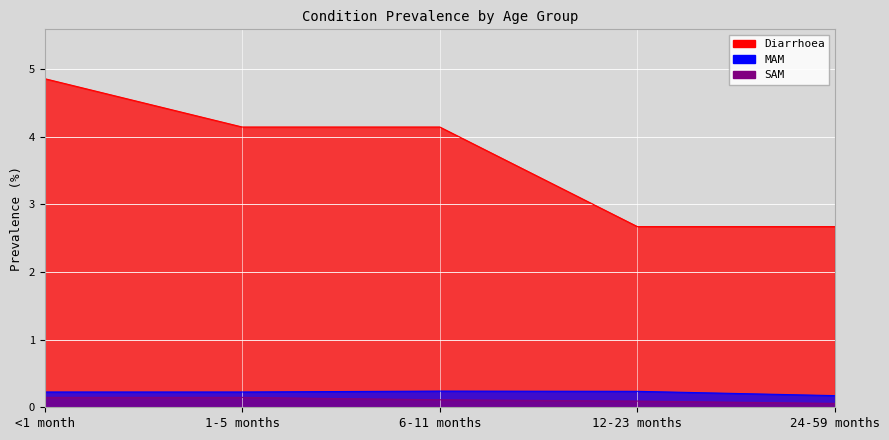

Reading left to right, extract all data points from this chart.

Diarrhoea: 4.9	4.1	4.1	2.7	2.7
MAM: 0.2	0.2	0.2	0.2	0.2
SAM: 0.1	0.1	0.1	0.1	0.1